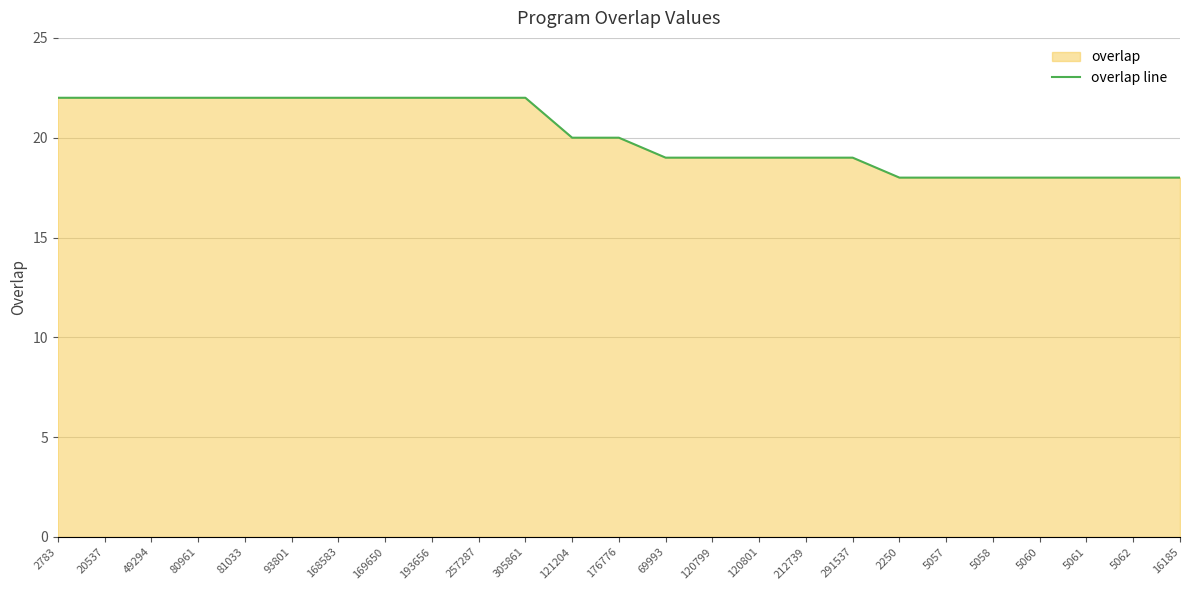

The chart shows a value of 18 at 5057. True or false?

True